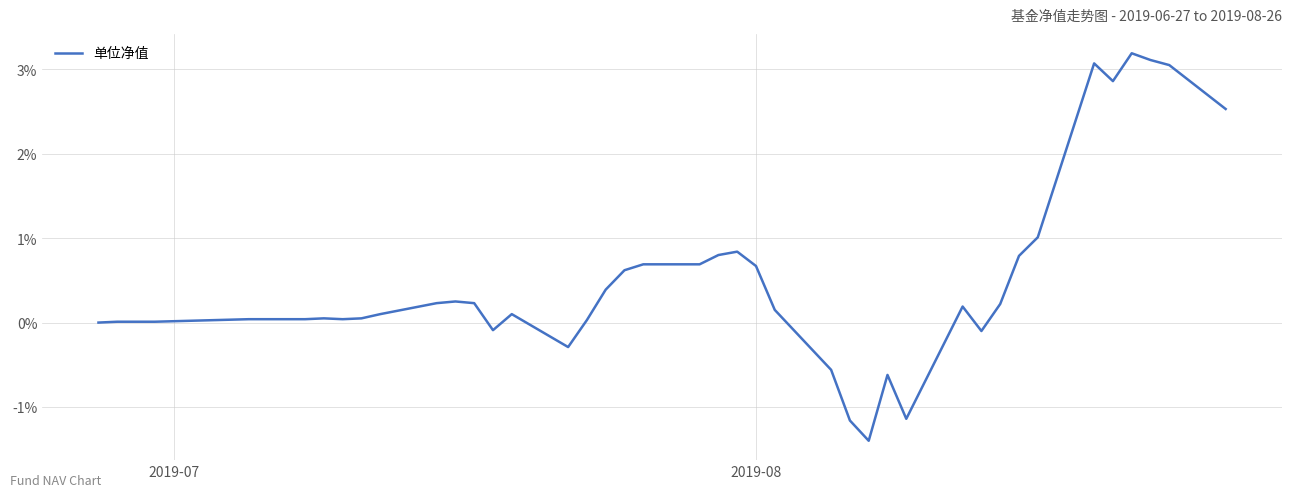

What is the difference between the maximum and minimum values?

4.6